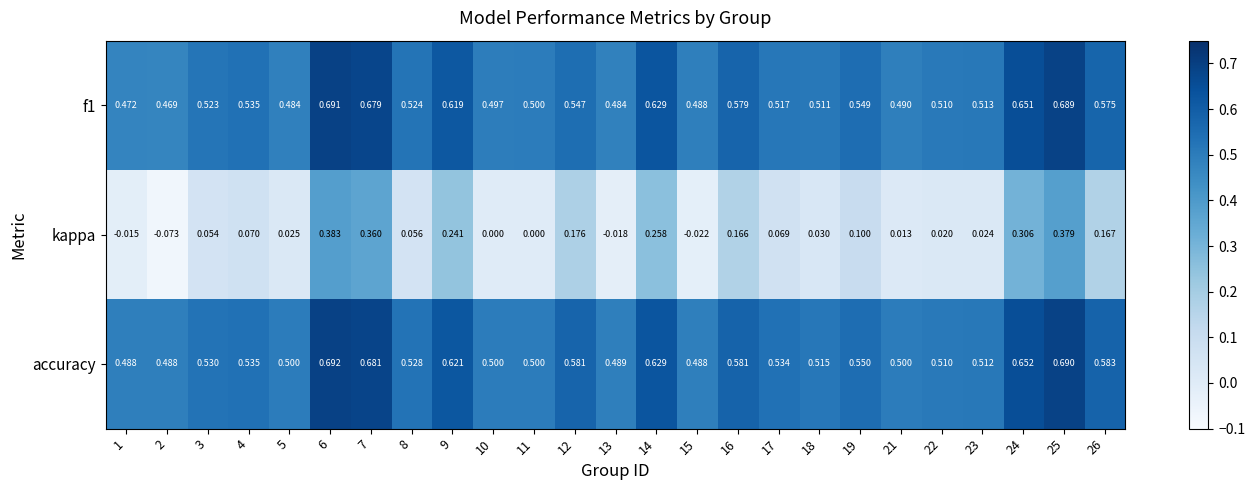

Which series has the widest spread of values?

kappa